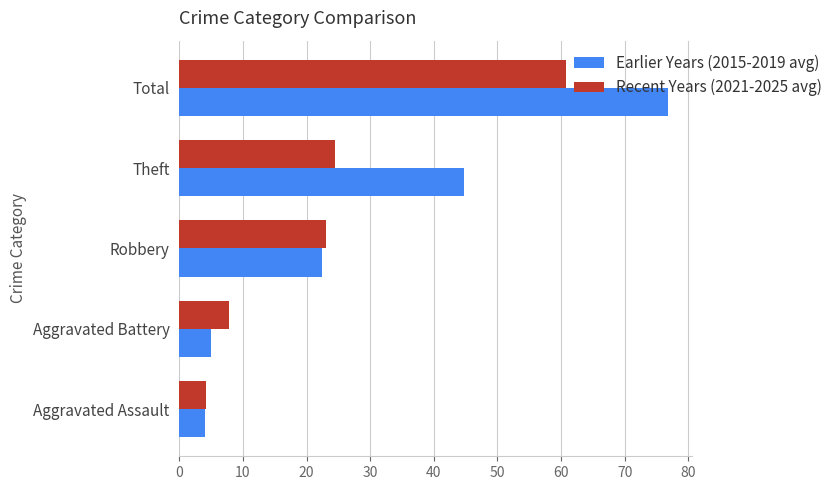

How many values in the Earlier Years (2015-2019 avg) series exceed 22?

3